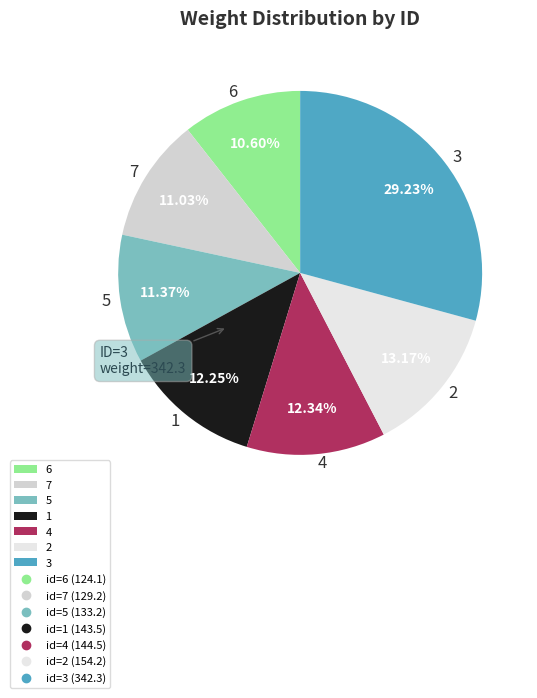

Approximately how many times larger is the value at 4 compared to 2?

0.9